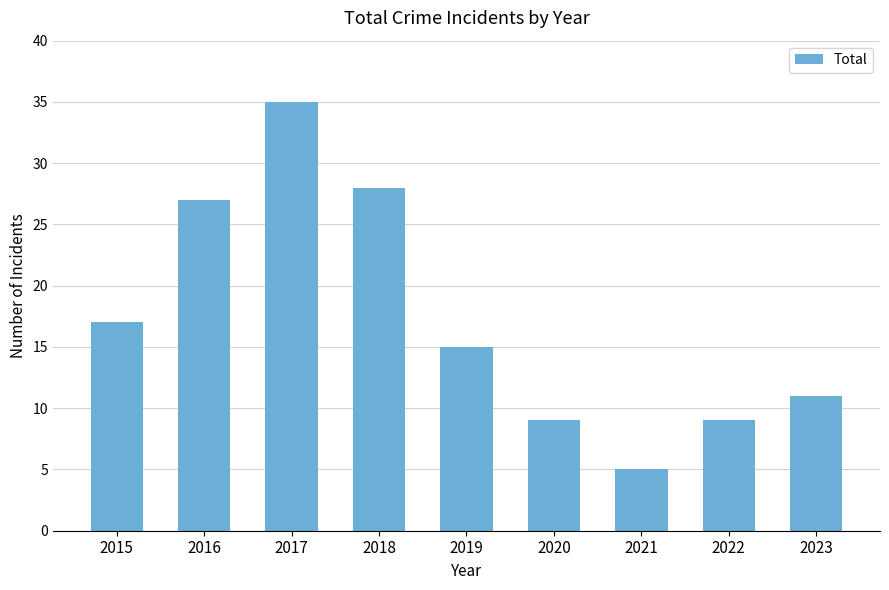

What is the sum of the values at 2016 and 2021?

32